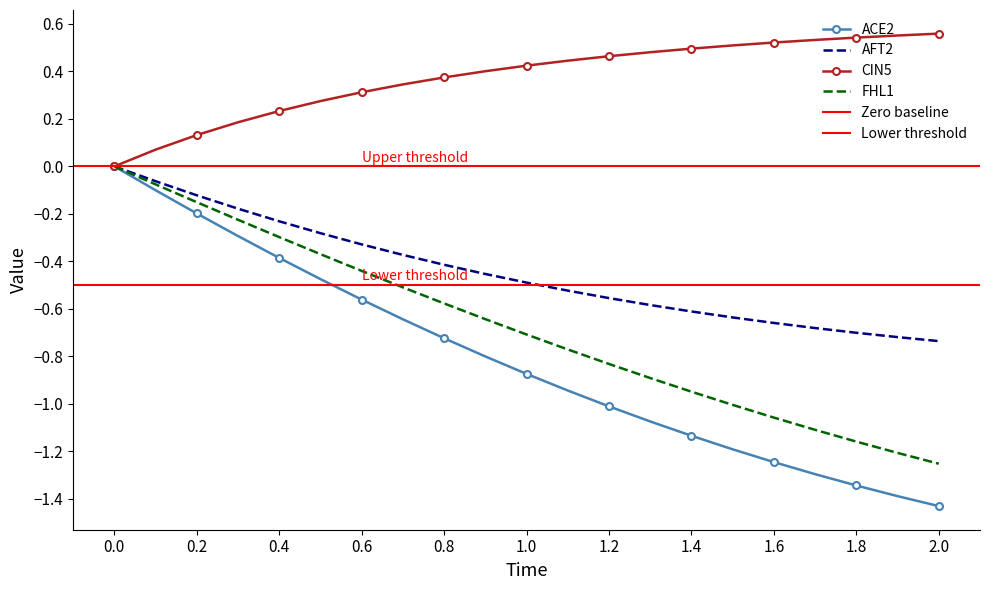

The value of AFT2 at 2.0 is -0.2. True or false?

False